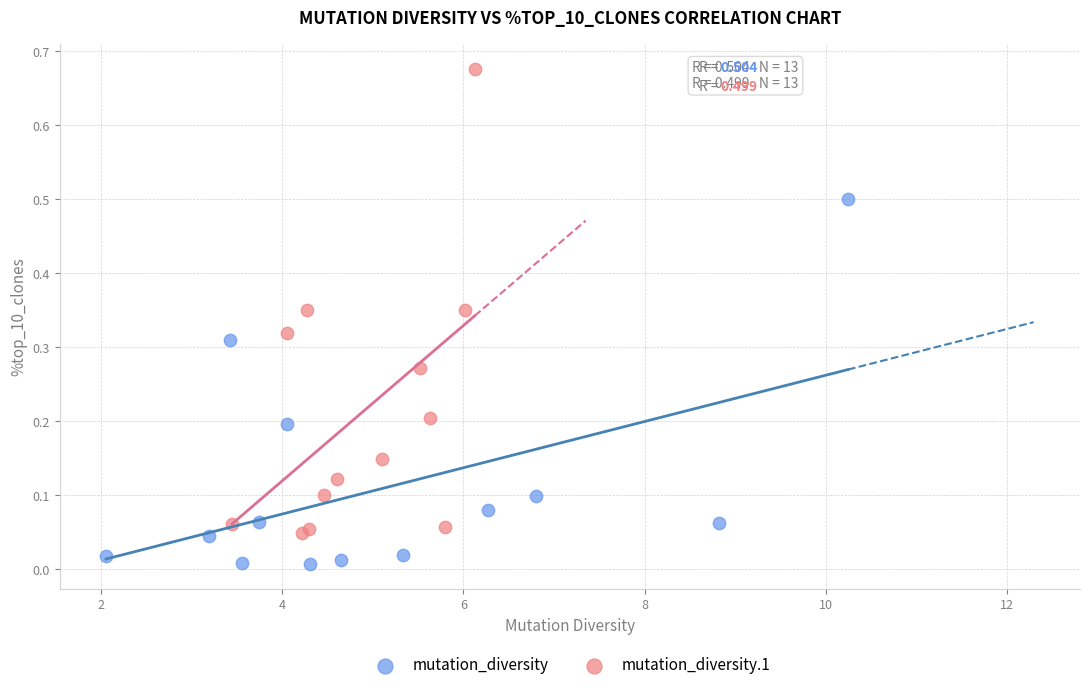

Which series has the widest spread of Y values?

mutation_diversity.1